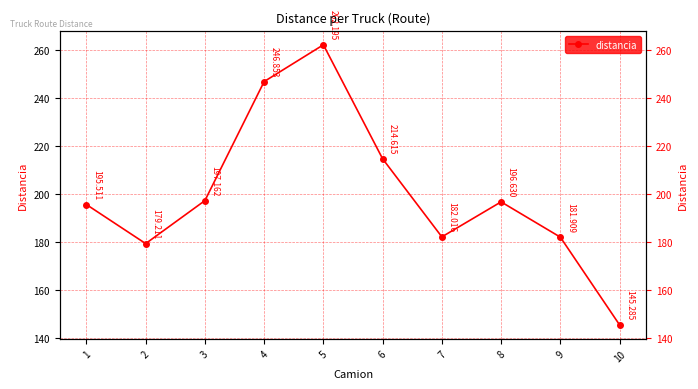

Rank the categories by value from lowest to highest.

10, 2, 9, 7, 1, 8, 3, 6, 4, 5